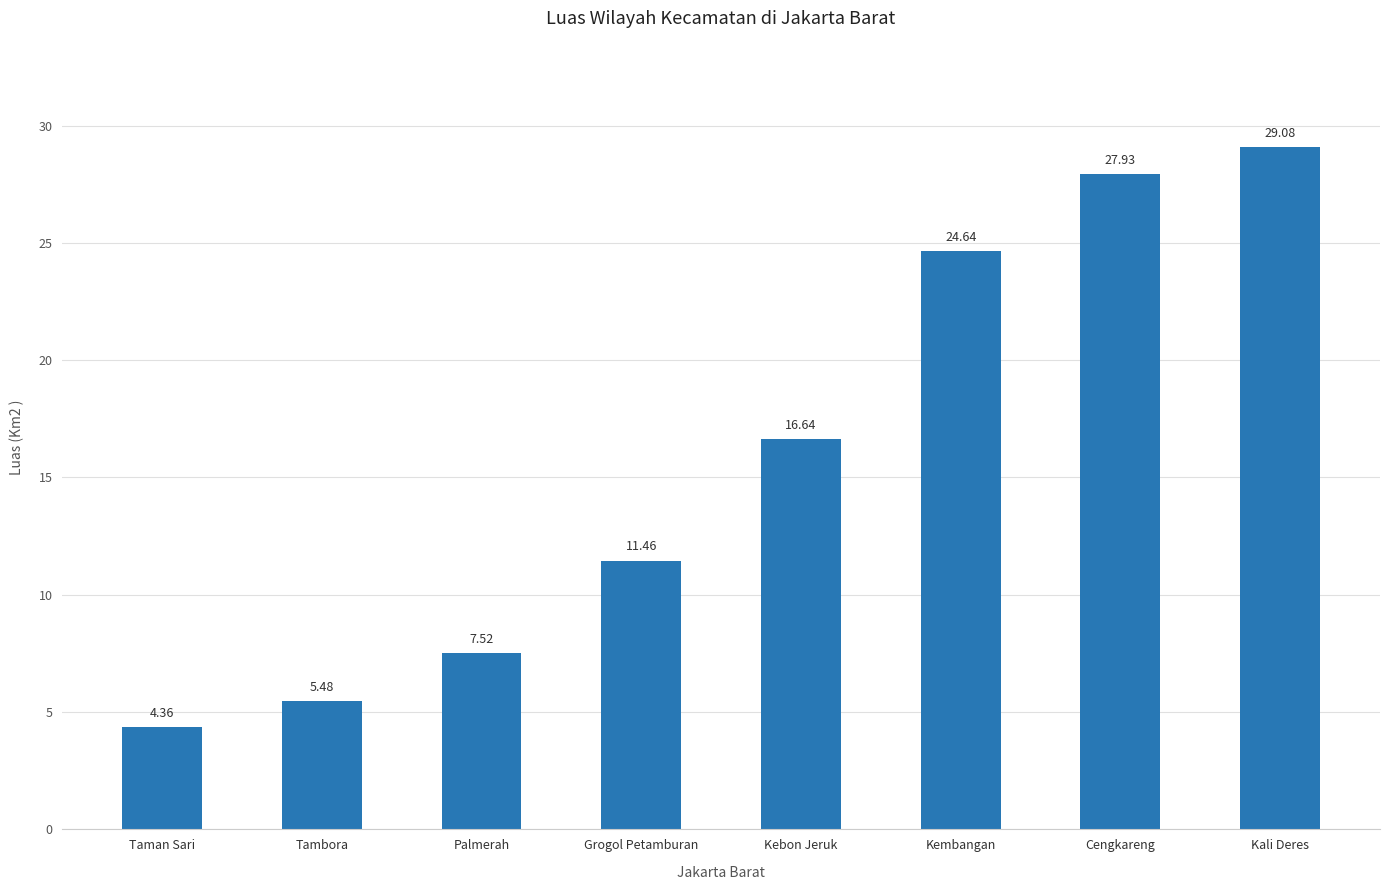

The chart shows a value of 29.1 at Kali Deres. True or false?

True